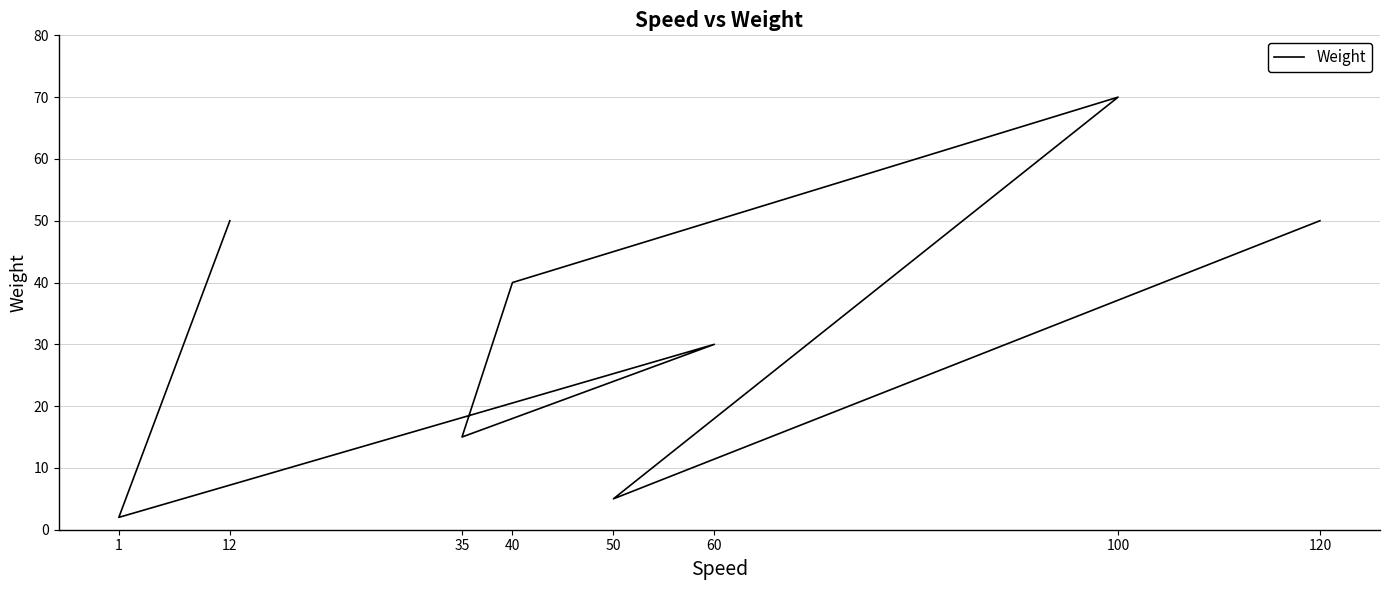

What is the value of the 5th point from the left?

15